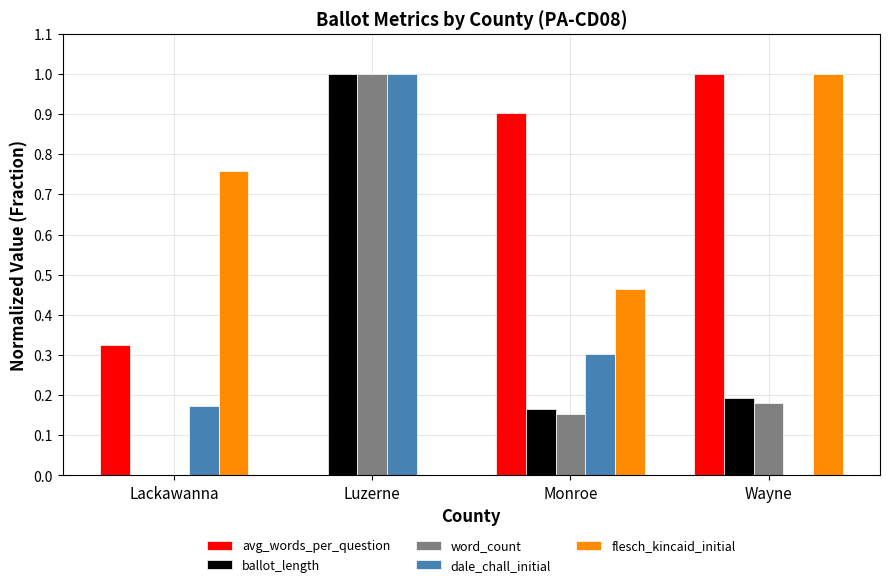

Which series changed the most between Lackawanna and Wayne?

avg_words_per_question